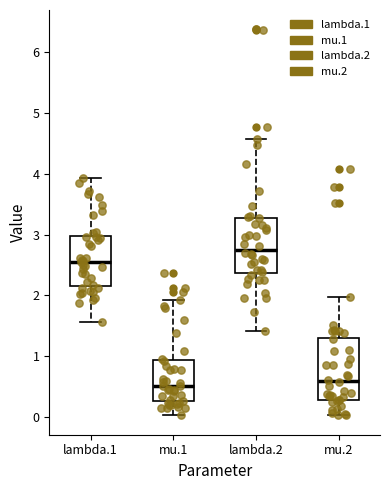

Where is the lower edge of the box for mu.2 on the y-axis? The values are not printed on the chart, so give them approximately, as read against the axis.

0.3